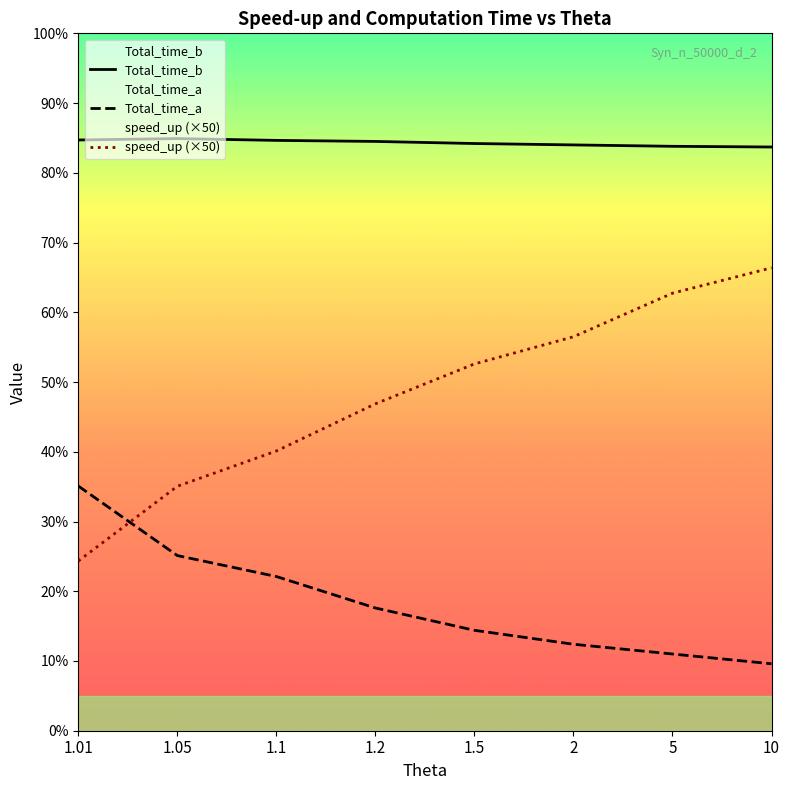

Which category has the highest value across all series?

1.05